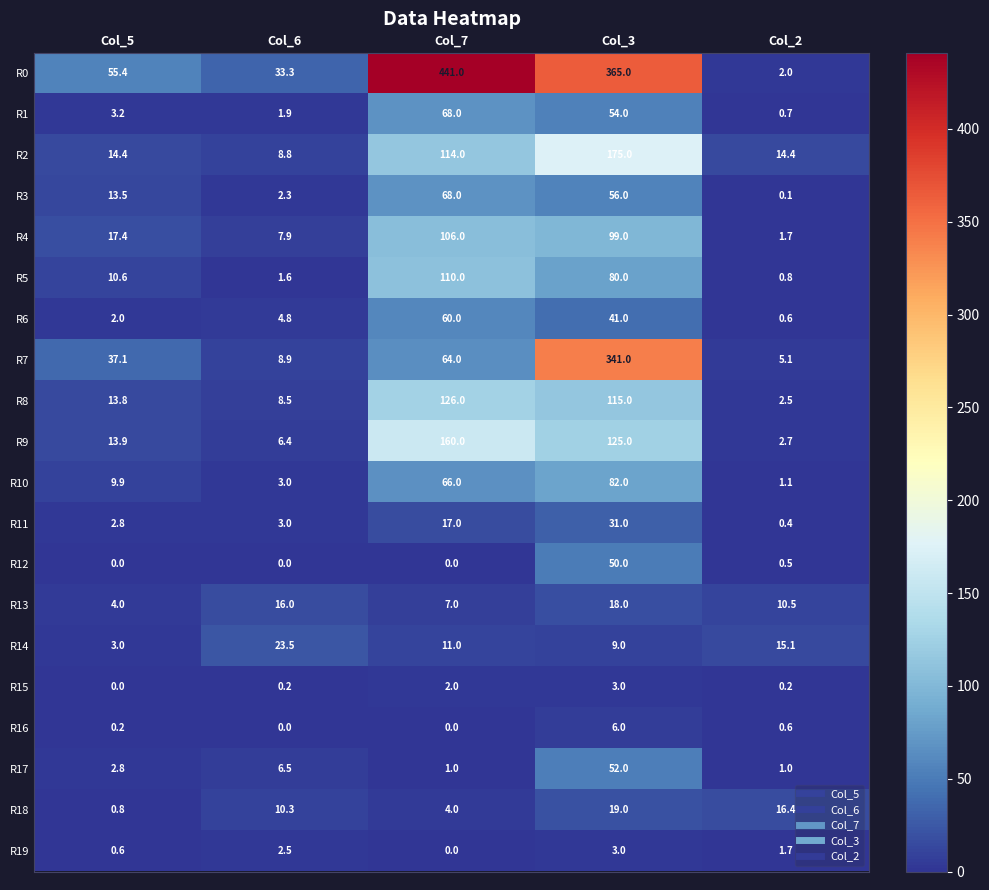

What is the difference between the highest and lowest values at Col_3?

362.0